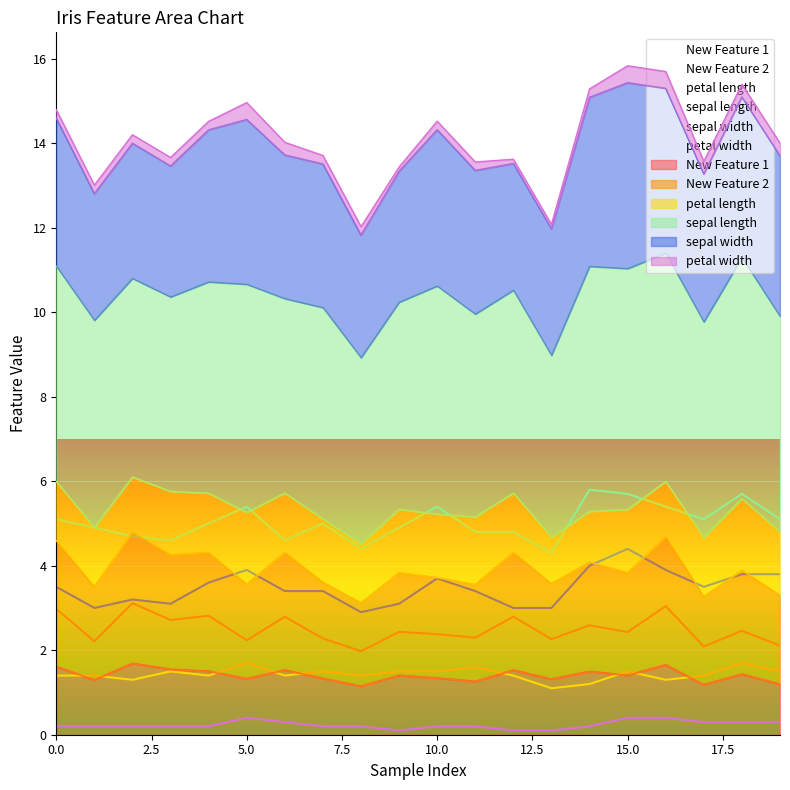

Which category has the highest value in the petal length series?

5